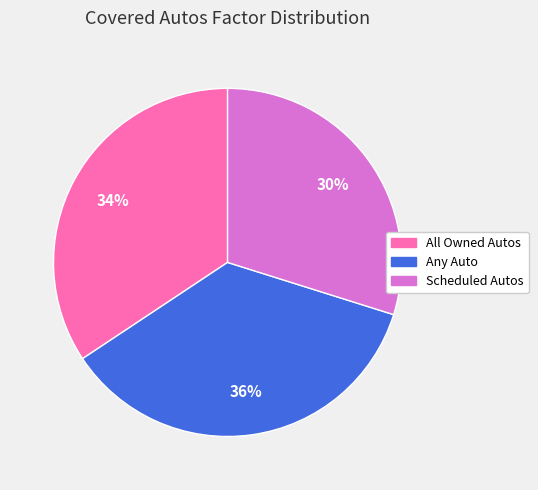

Is All Owned Autos the majority of the pie?

No